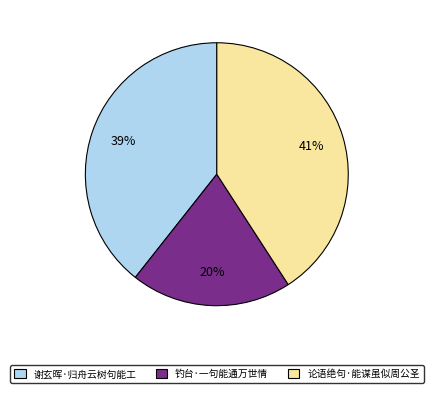

What percentage is the 谢玄晖·归舟云树句能工 slice, to the nearest percent?

39%